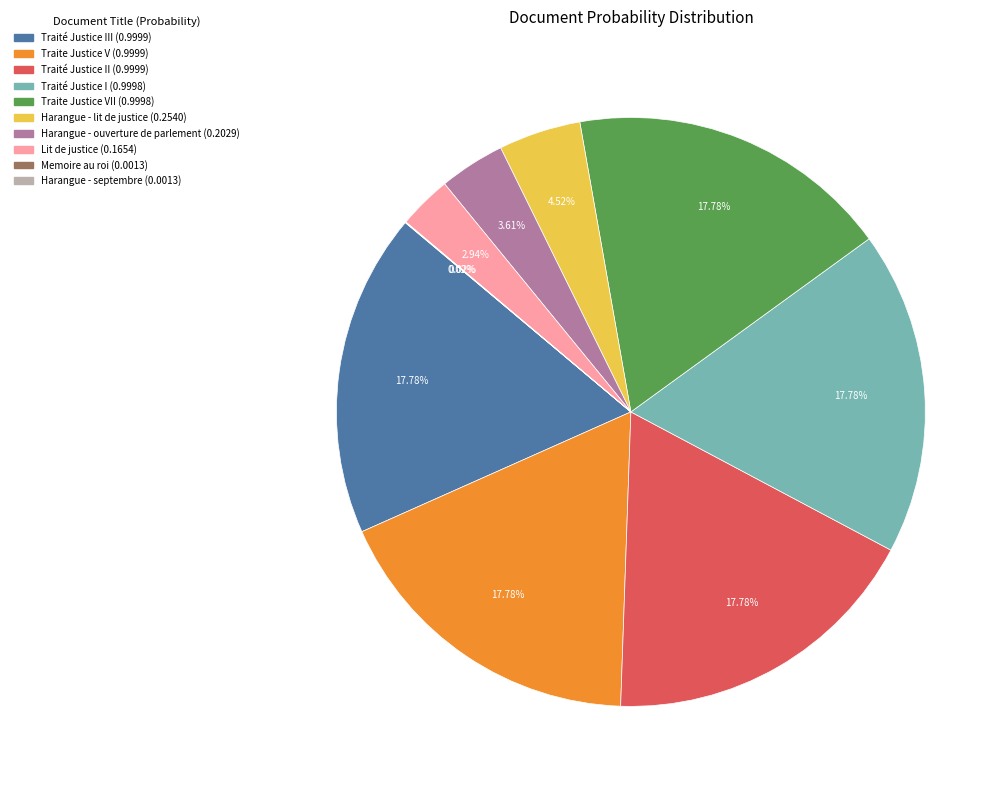

Is there a majority slice in this chart?

No